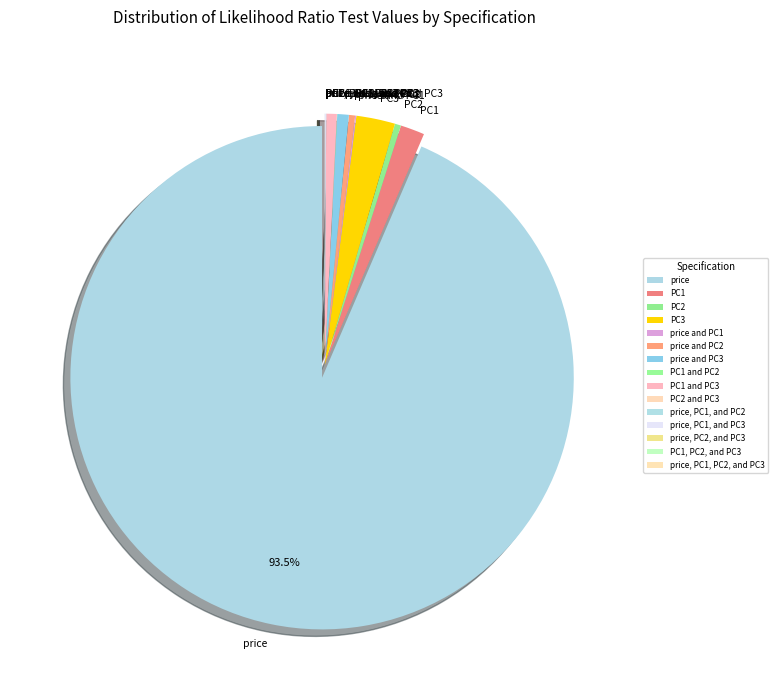

To the nearest percent, what is the difference between the largest and smallest slice percentages?

94%